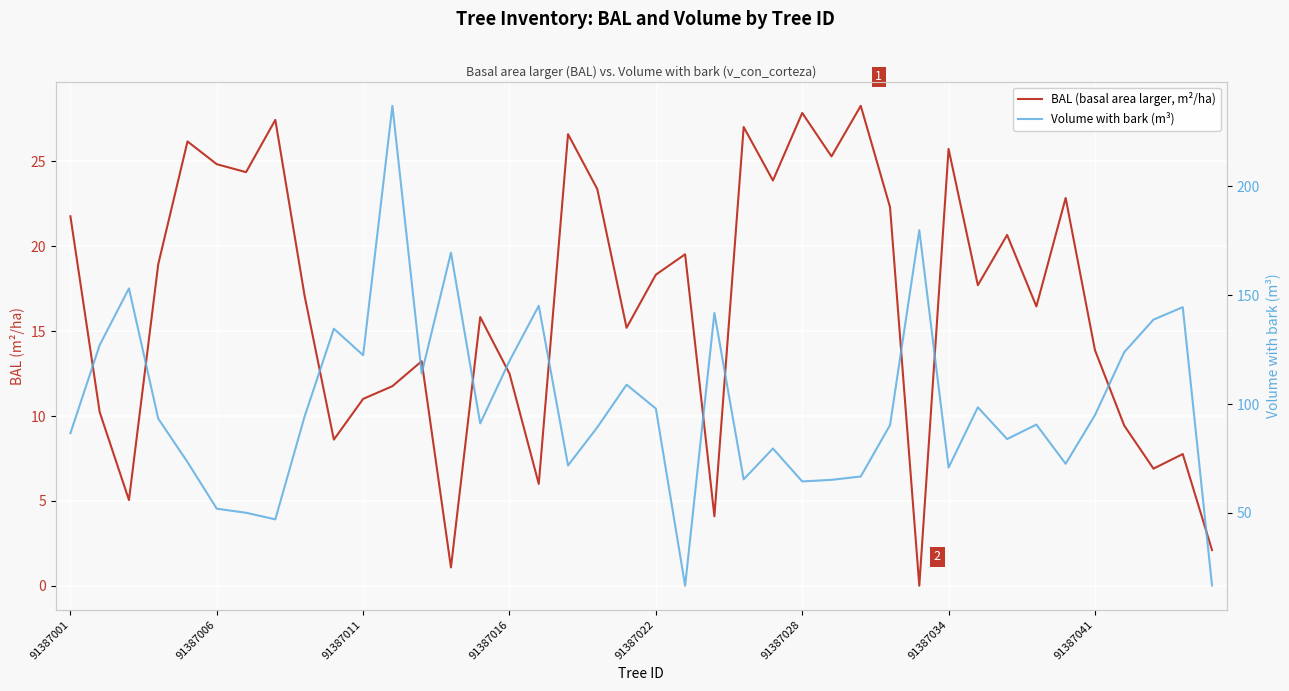

What is the sum of all Volume with bark (m³) values?

3984.0